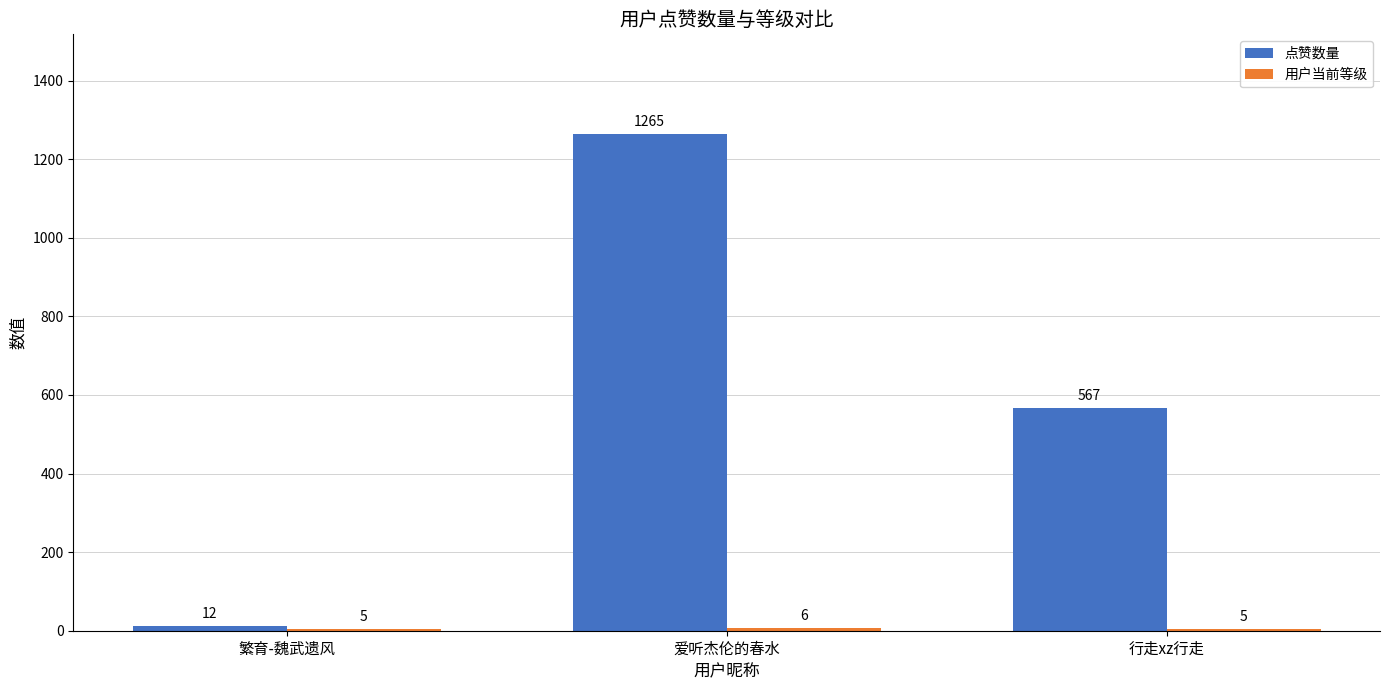

What is the sum of all 点赞数量 values?

1844